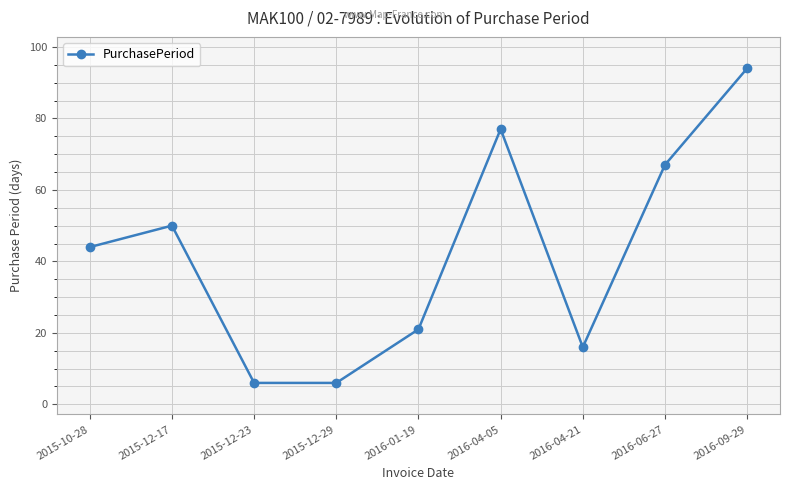

What is the change in value from 2016-01-19 to 2016-04-21?

-5